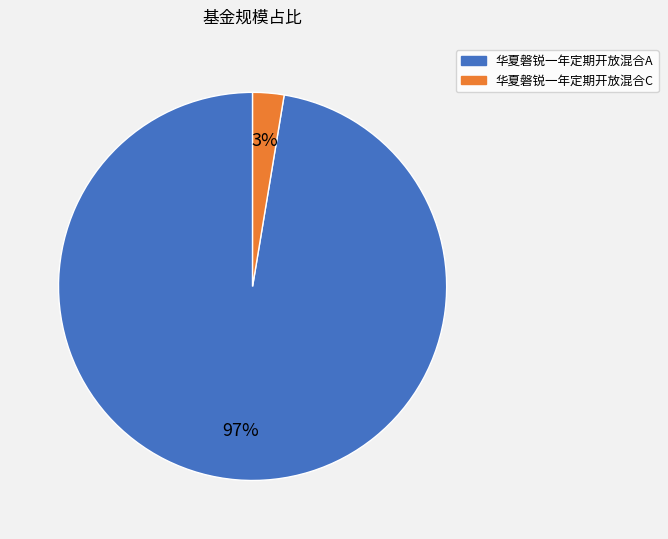

Which has a higher value, 华夏磐锐一年定期开放混合C or 华夏磐锐一年定期开放混合A?

华夏磐锐一年定期开放混合A